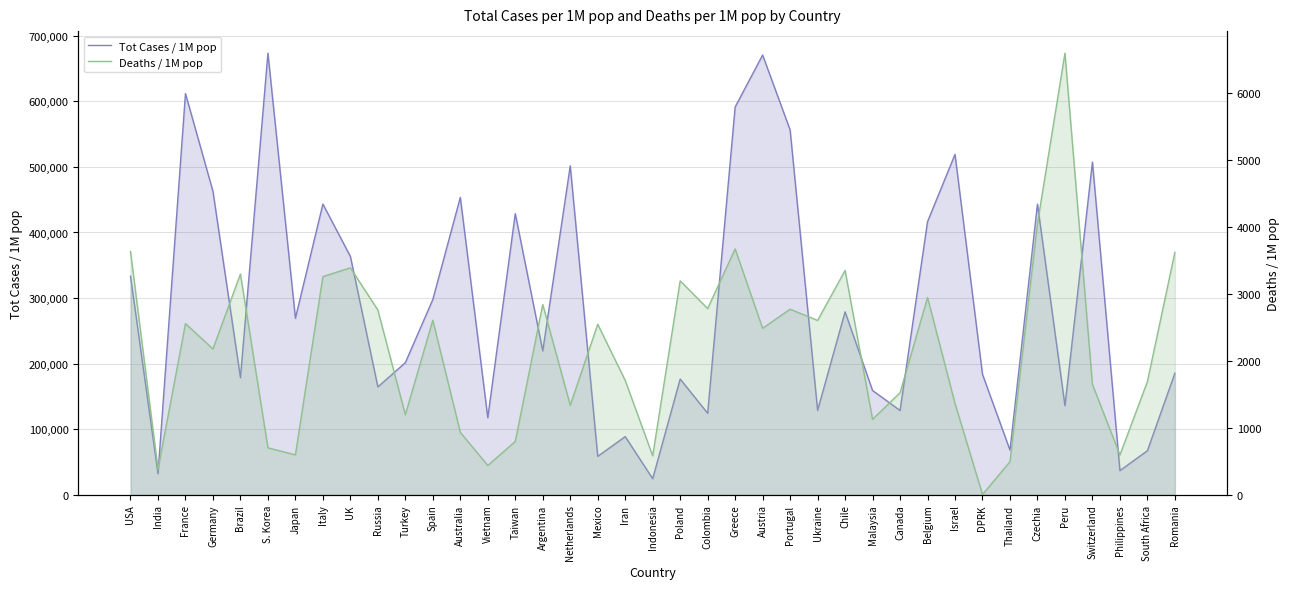

Rank the series at Switzerland from highest to lowest value.

Tot Cases / 1M pop, Deaths / 1M pop